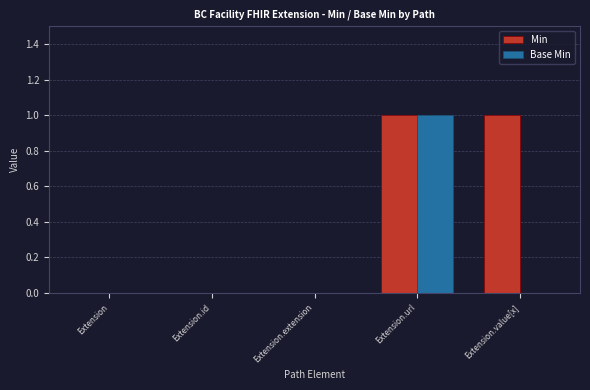

At which label does Base Min reach its peak?

Extension.url